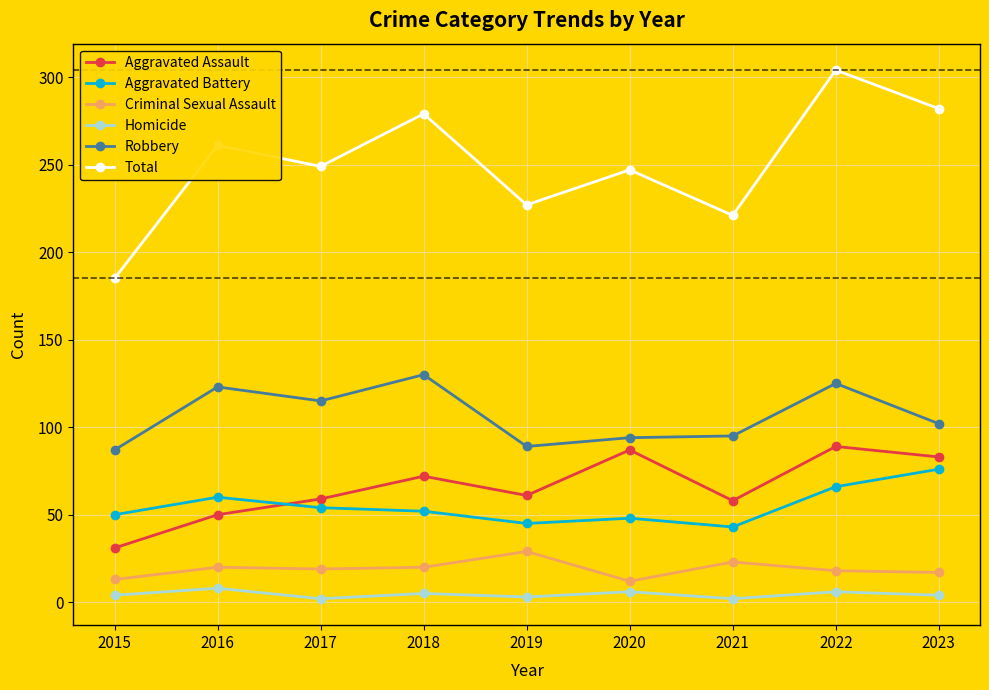

Is the value of Aggravated Battery at 2017 greater than the value of Criminal Sexual Assault at 2018?

Yes